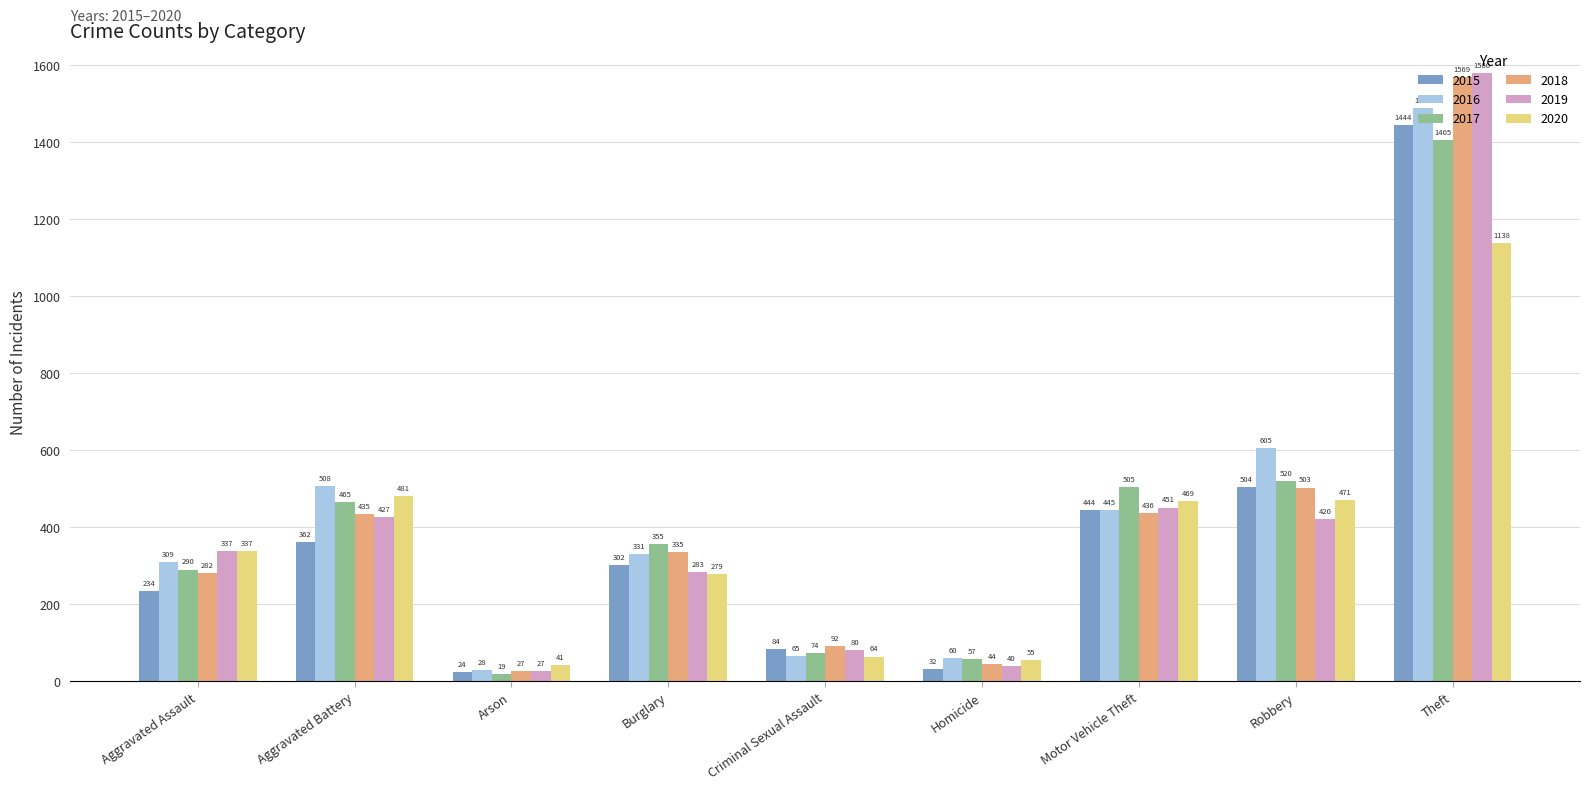

True or false: 2017 has a value of 290 at Aggravated Assault.

True